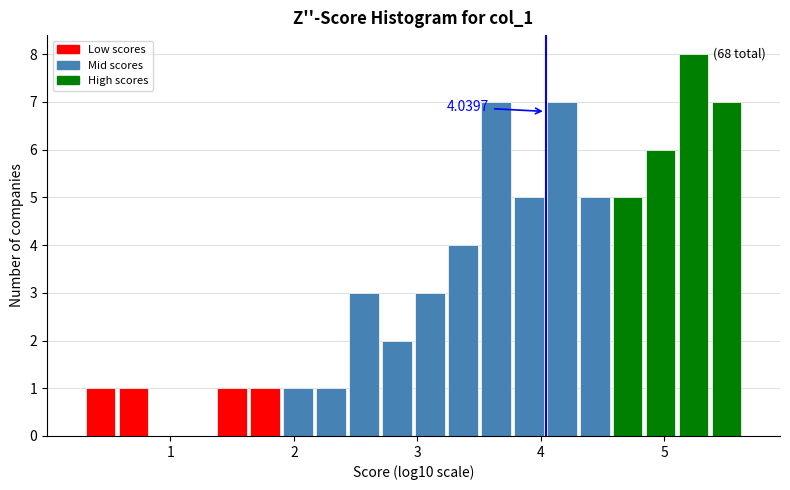

Read against the x-axis, roughly where is the centre of the tallest bar?

5.2